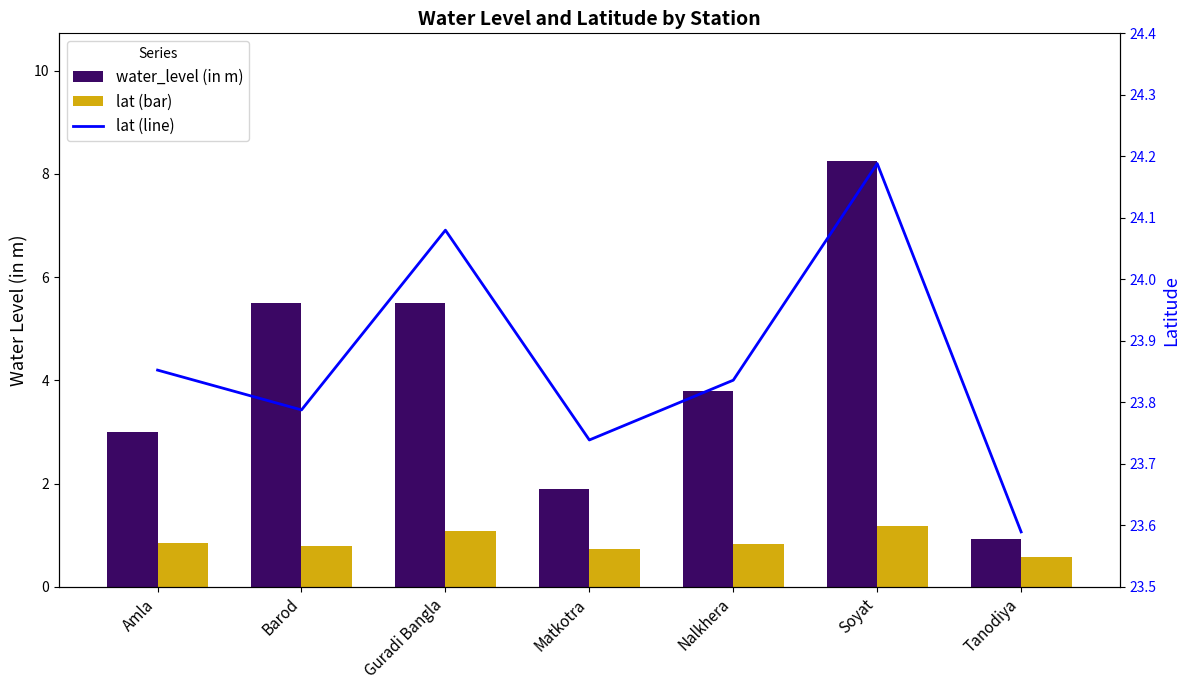

What is the value of the lat (offset) bar at the 4th from the left?

0.7